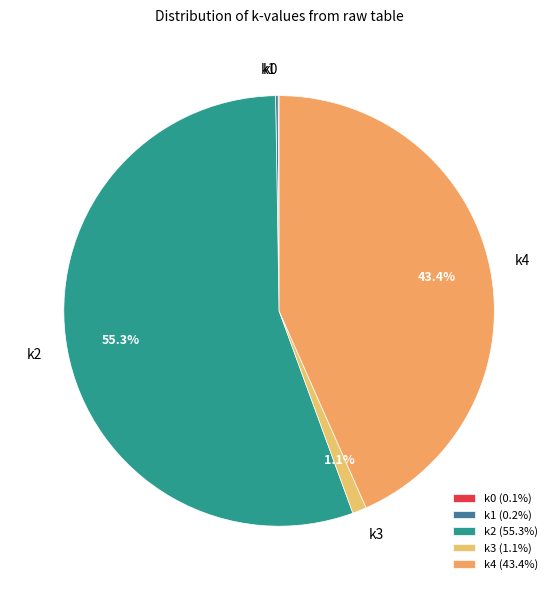

How much of the chart is everything except k3?

98.9%